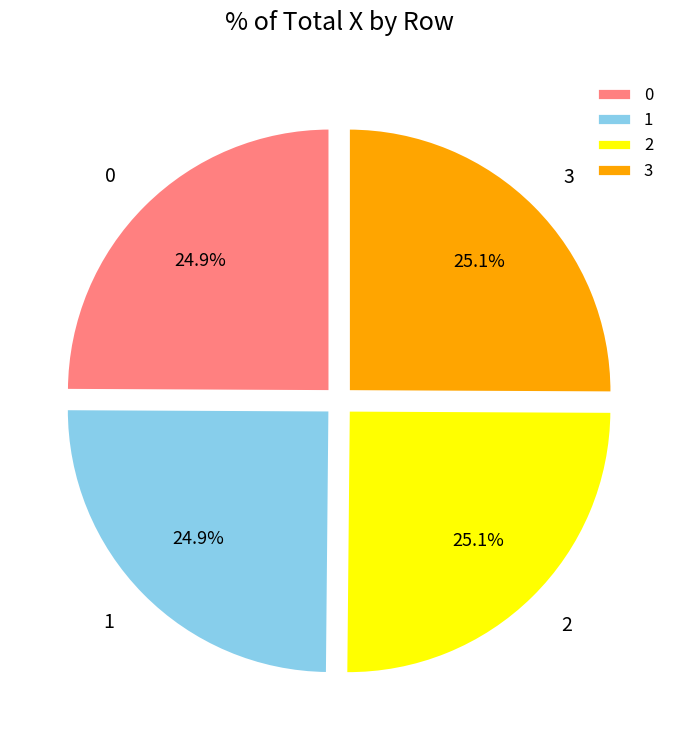

Is there a majority slice in this chart?

No